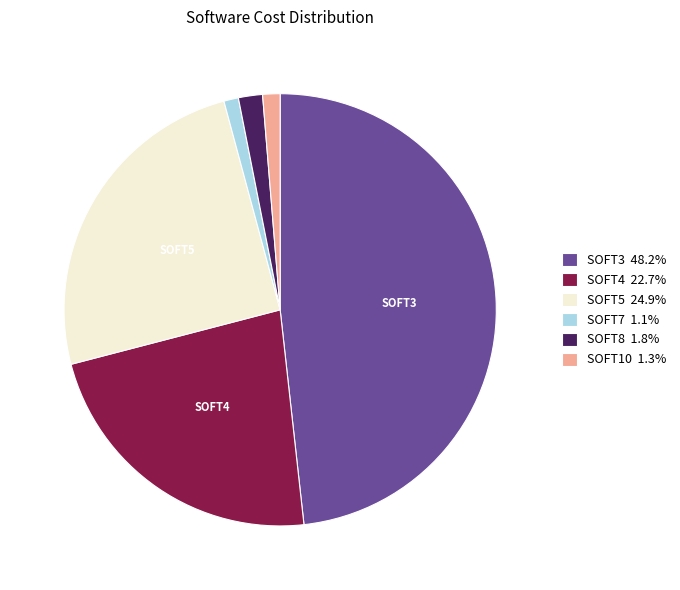

Does any single category account for the majority?

No